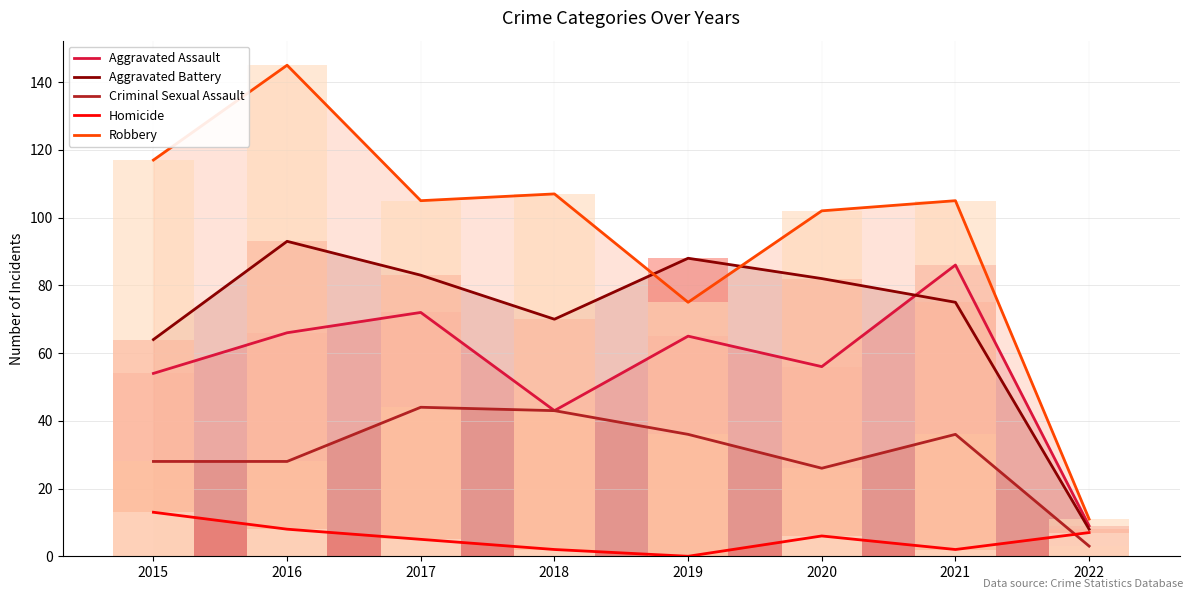

List the series in order of their overall mean, lowest first.

Homicide, Criminal Sexual Assault, Aggravated Assault, Aggravated Battery, Robbery